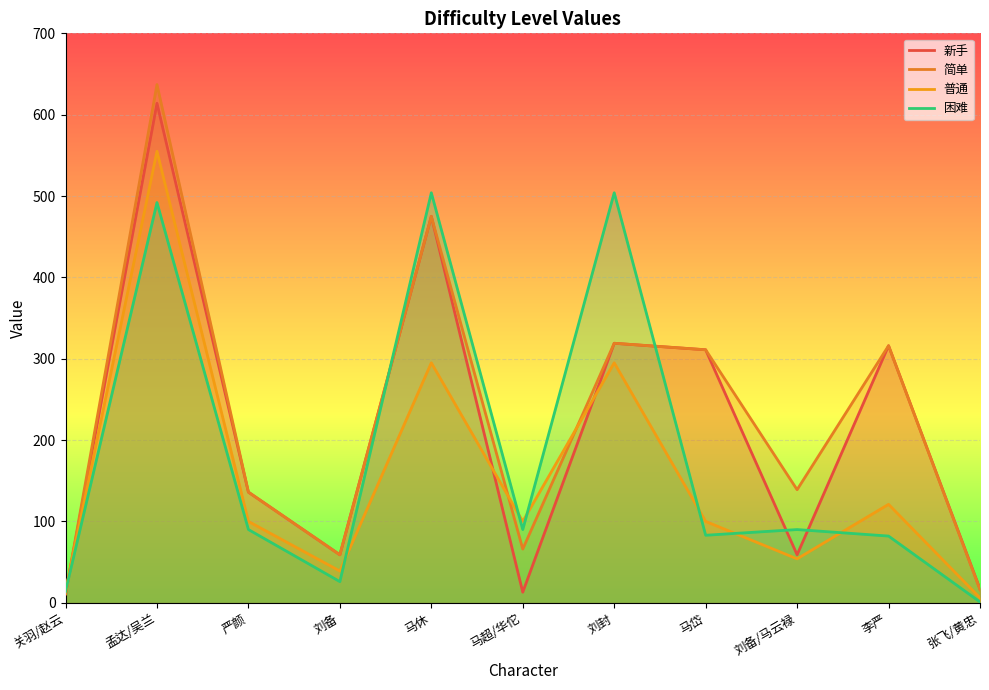

What are all the series names shown in the legend?

新手, 简单, 普通, 困难